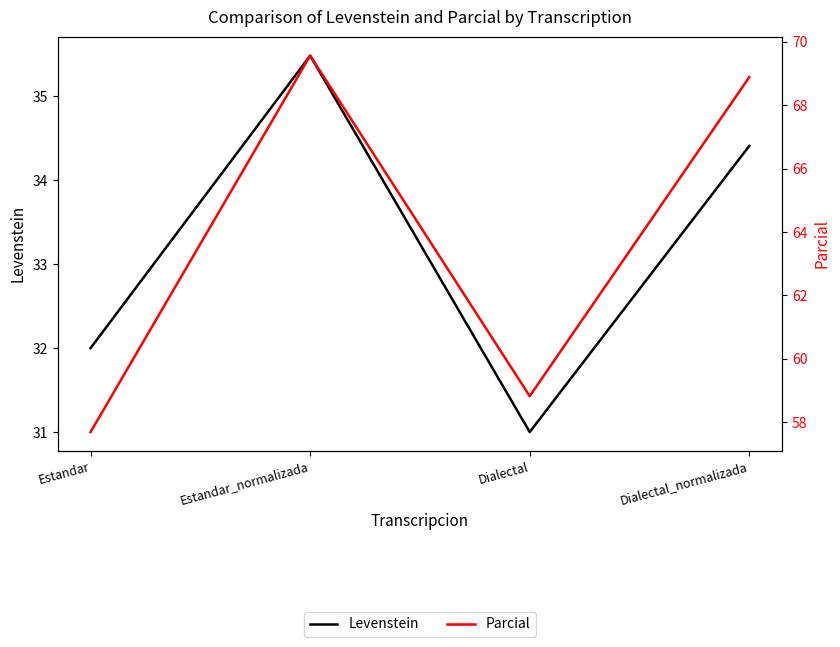

Does the chart display data point markers on the line(s)?

No